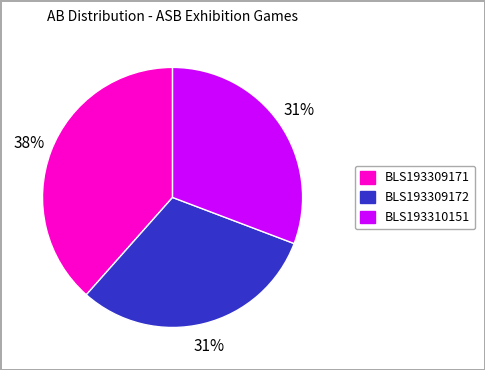

Does any single category account for the majority?

No